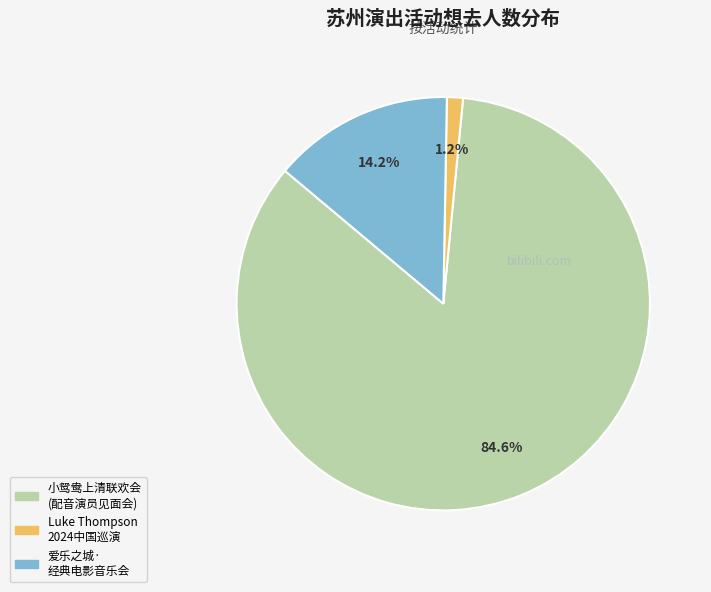

Is there a majority slice in this chart?

Yes